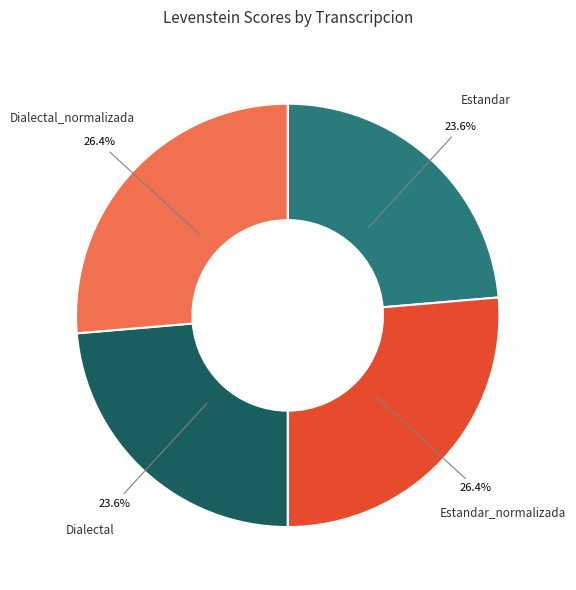

The Estandar_normalizada slice represents 33% of the pie. True or false?

False